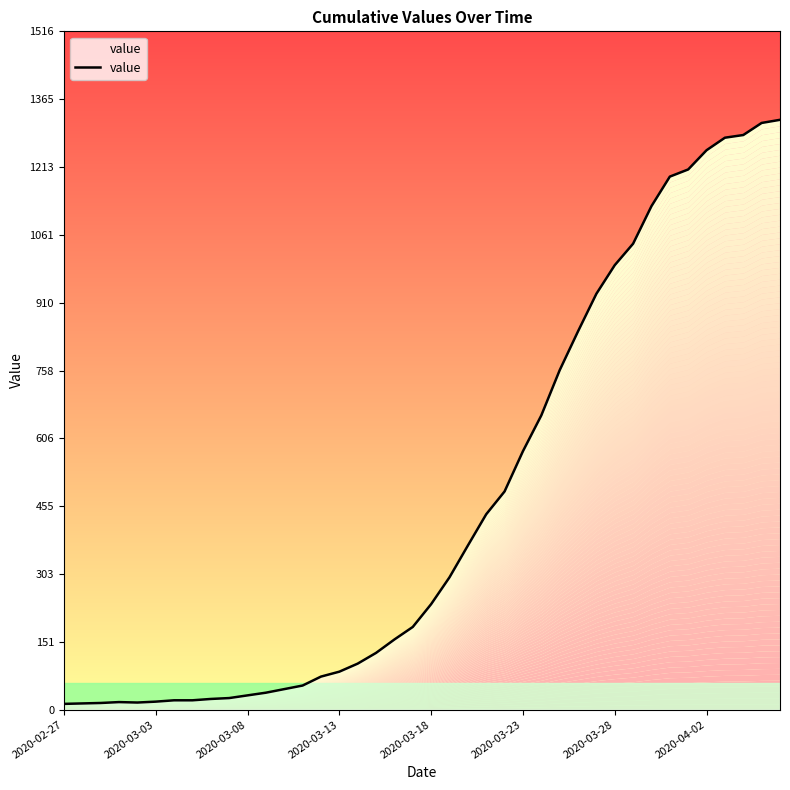

How many lines are shown in the chart?

1